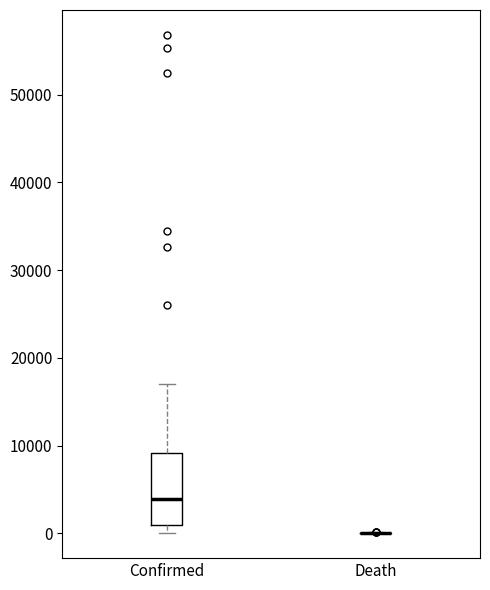

Comparing the boxes themselves (not the whiskers), which one is the tallest?

Confirmed